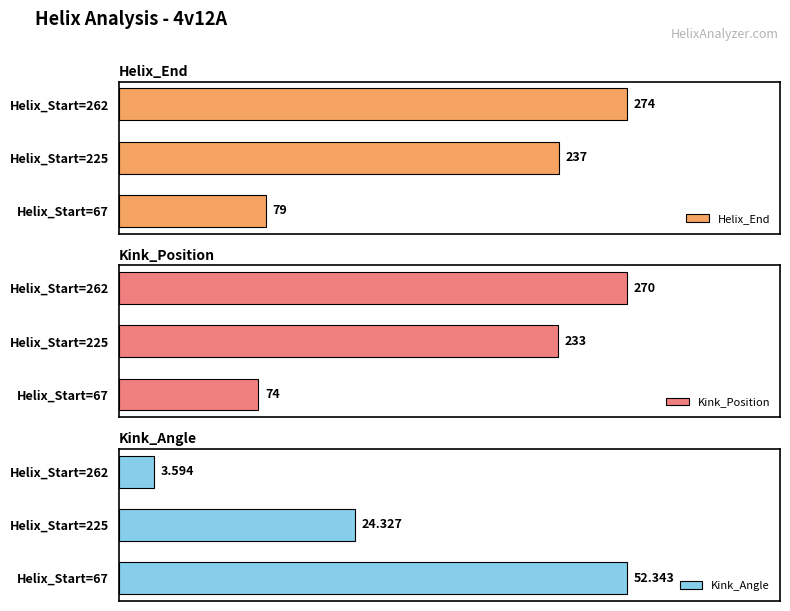

How many groups of bars are there?

3